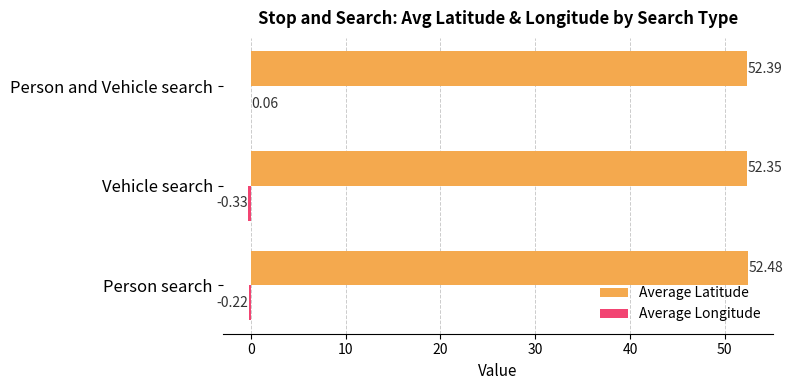

At which category is the sum across all series the highest?

Person and Vehicle search